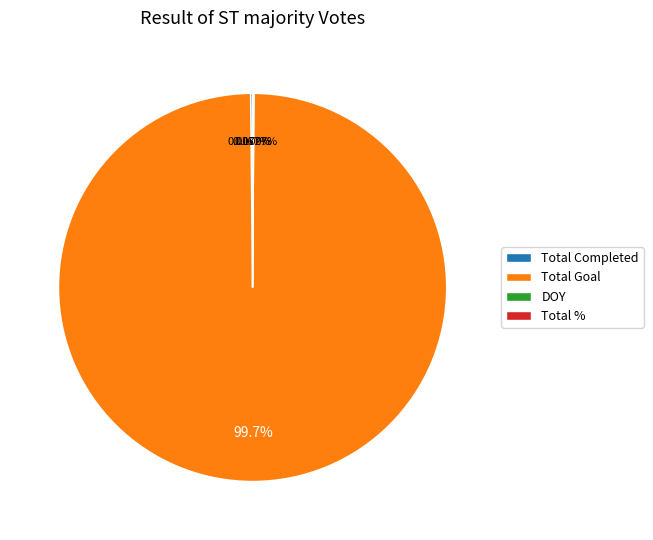

Does Total Goal account for over 50% of the chart?

Yes